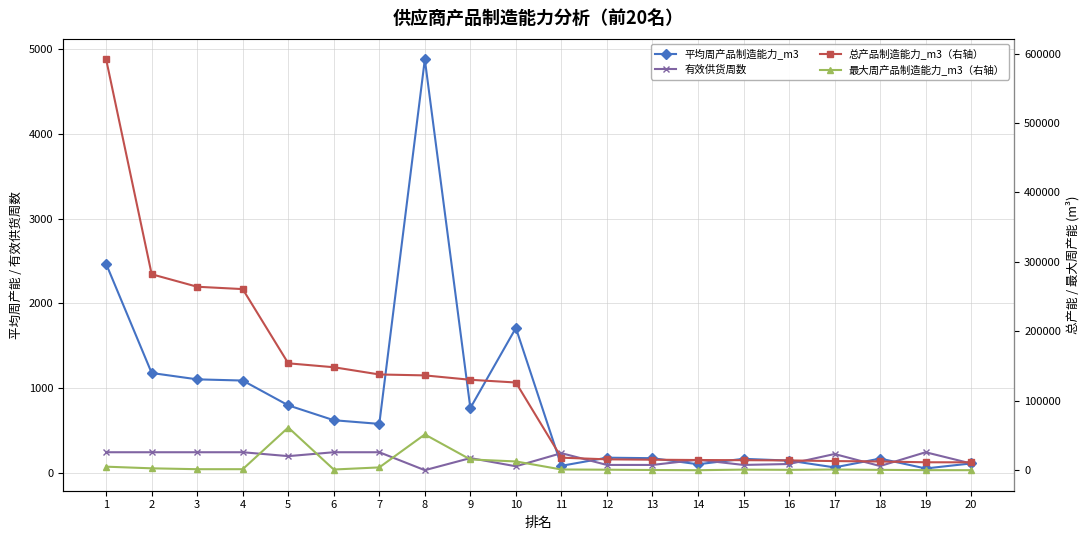

Which series has the largest total across all categories?

总产品制造能力_m3（右轴）